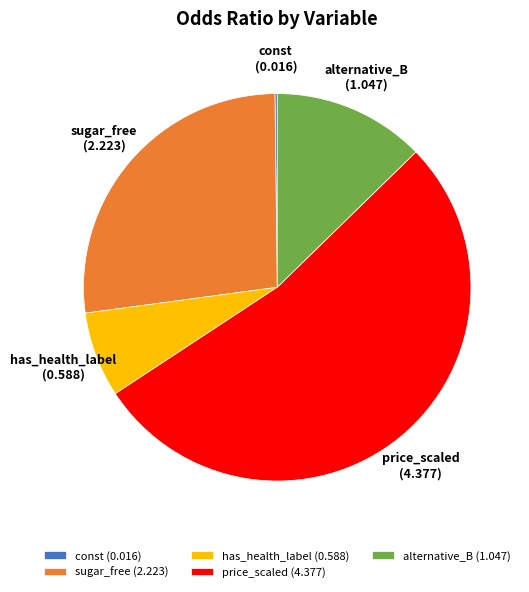

Approximately how many times larger is the value at has_health_label compared to sugar_free?

0.3